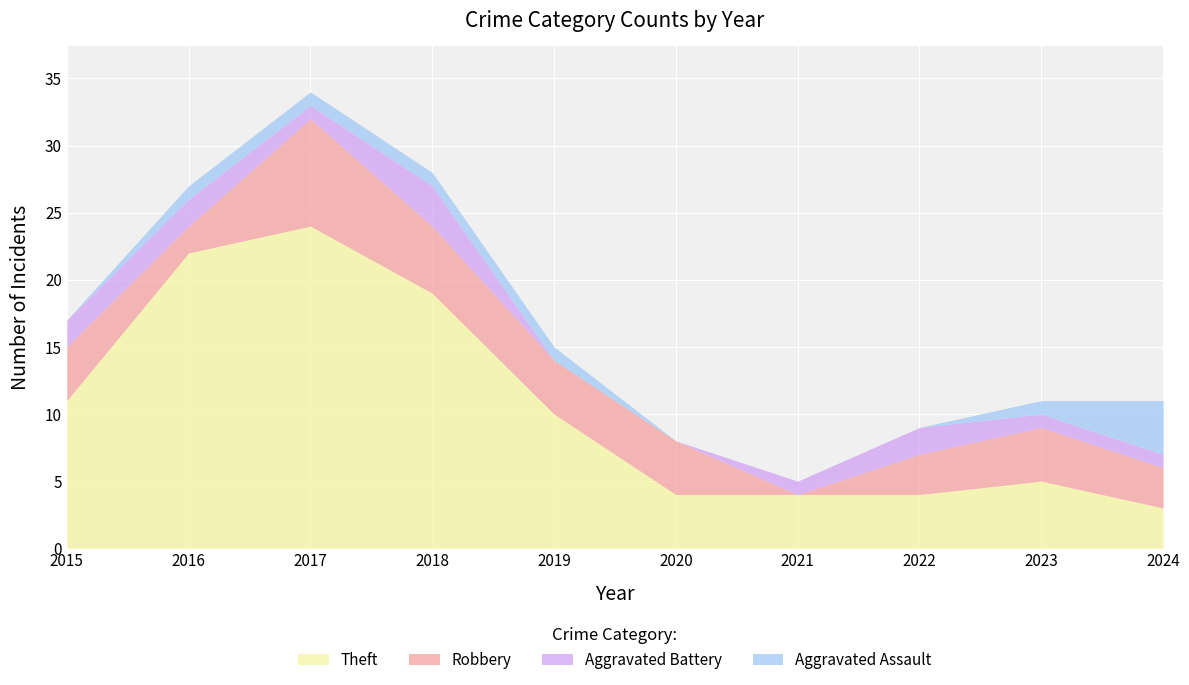

Rank the series by their maximum value, from lowest to highest.

Aggravated Battery, Aggravated Assault, Robbery, Theft